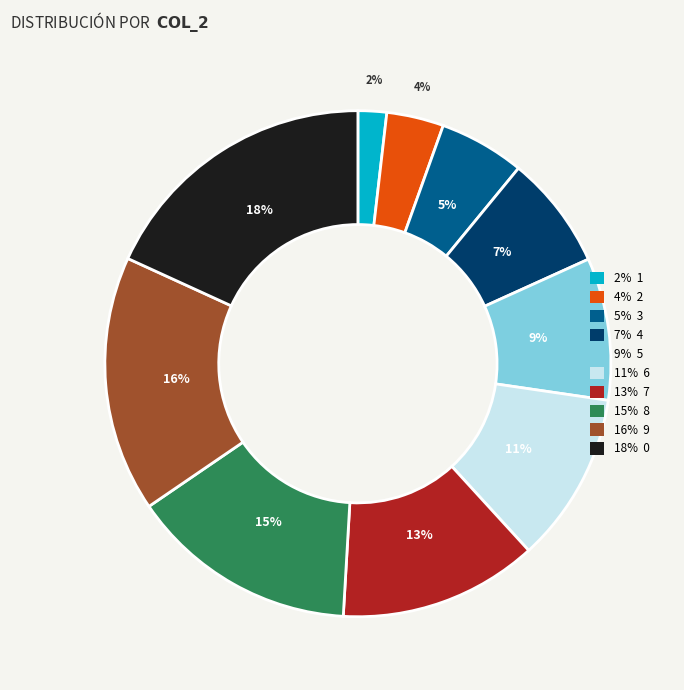

Count the number of slices in the pie.

10